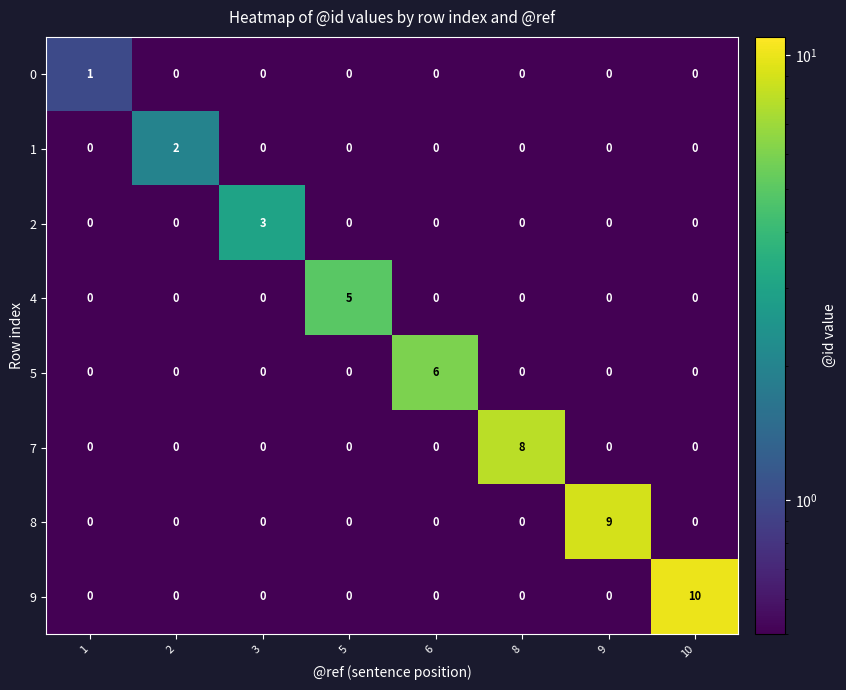

What is the sum of all 9 values?

10